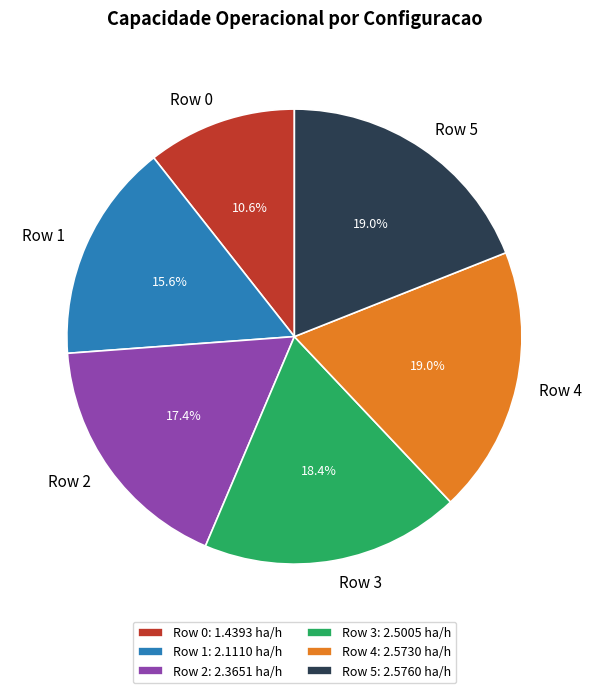

To the nearest percent, what percentage of the pie is Row 5?

19%